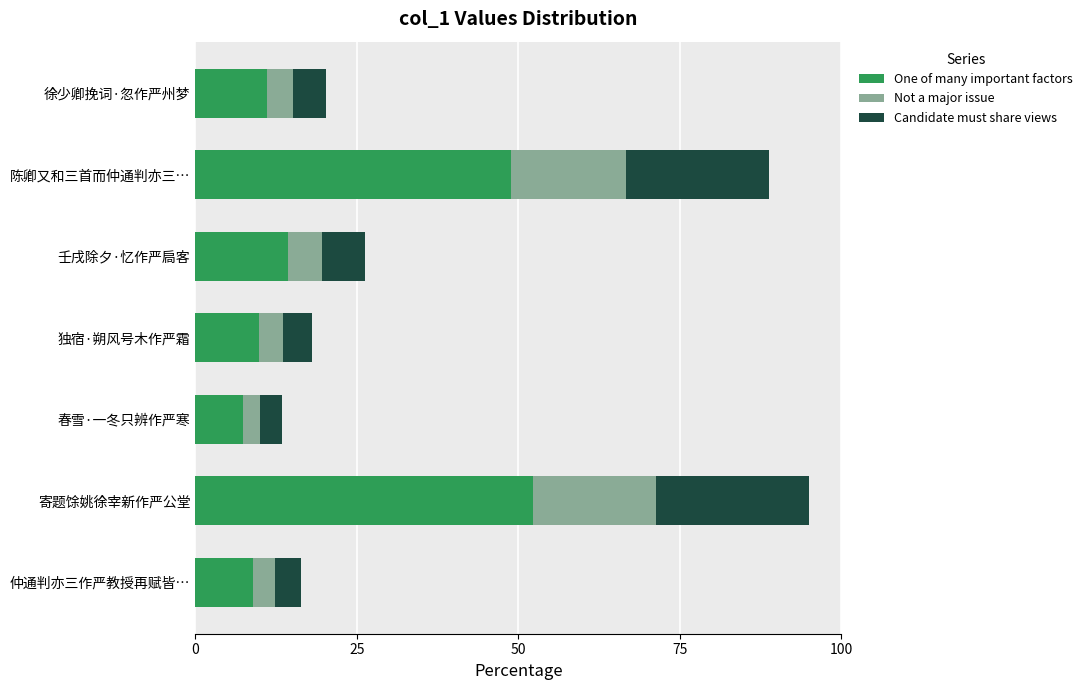

What is the sum of all One of many important factors values?

153.0